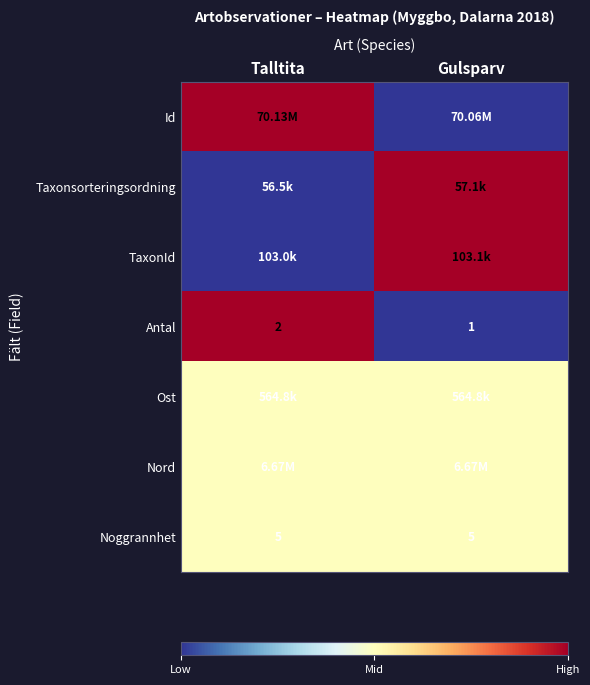

Is the value of Antal at Gulsparv greater than the value of Noggrannhet at Talltita?

No